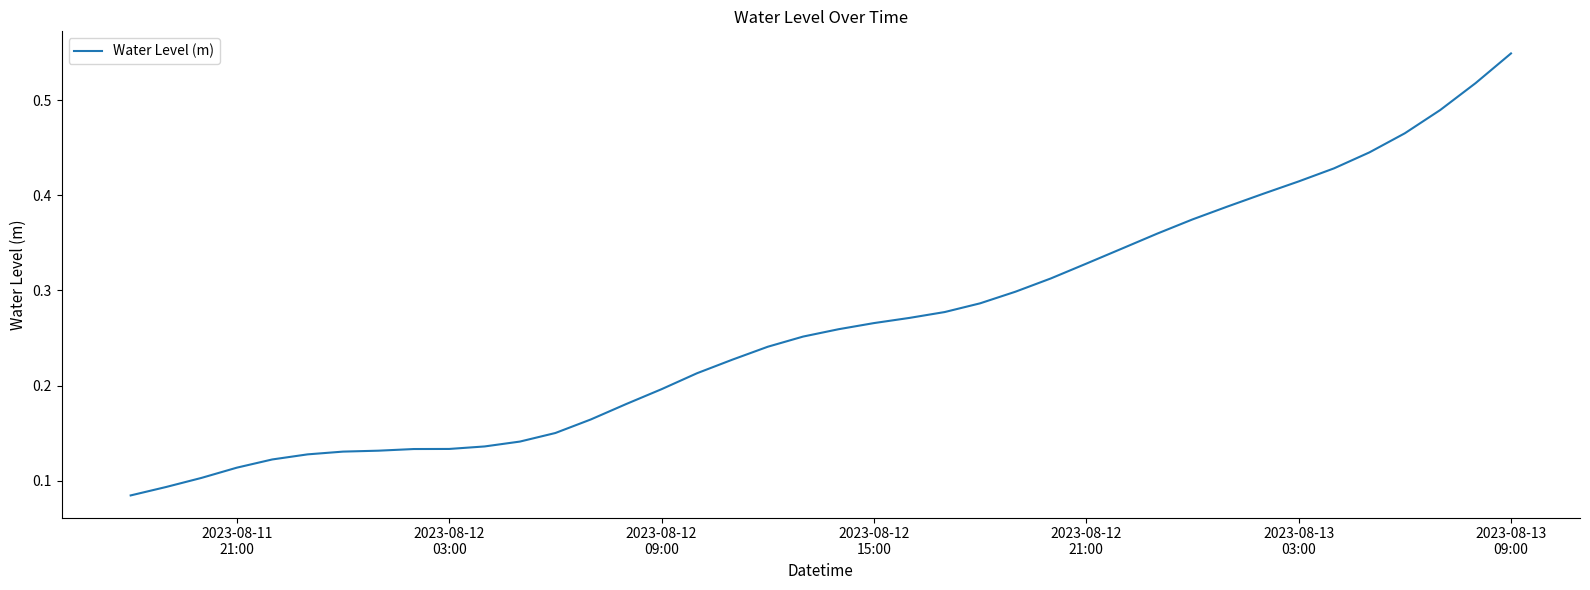

Reading right to left, extract all data points from this chart.

0.5	0.5	0.5	0.5	0.4	0.4	0.4	0.4	0.4	0.4	0.4	0.3	0.3	0.3	0.3	0.3	0.3	0.3	0.3	0.3	0.3	0.2	0.2	0.2	0.2	0.2	0.2	0.2	0.1	0.1	0.1	0.1	0.1	0.1	0.1	0.1	0.1	0.1	0.1	0.1